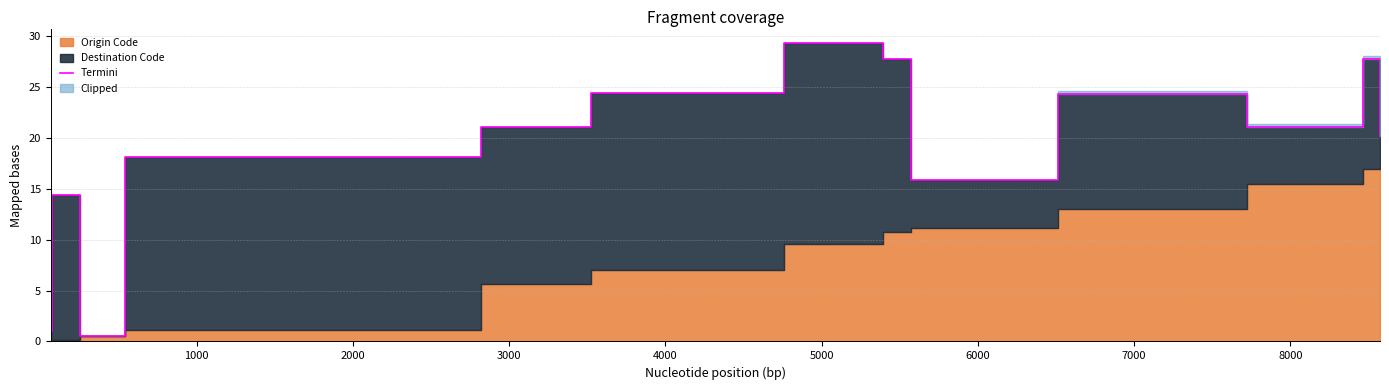

What is the smallest value displayed?

0.6